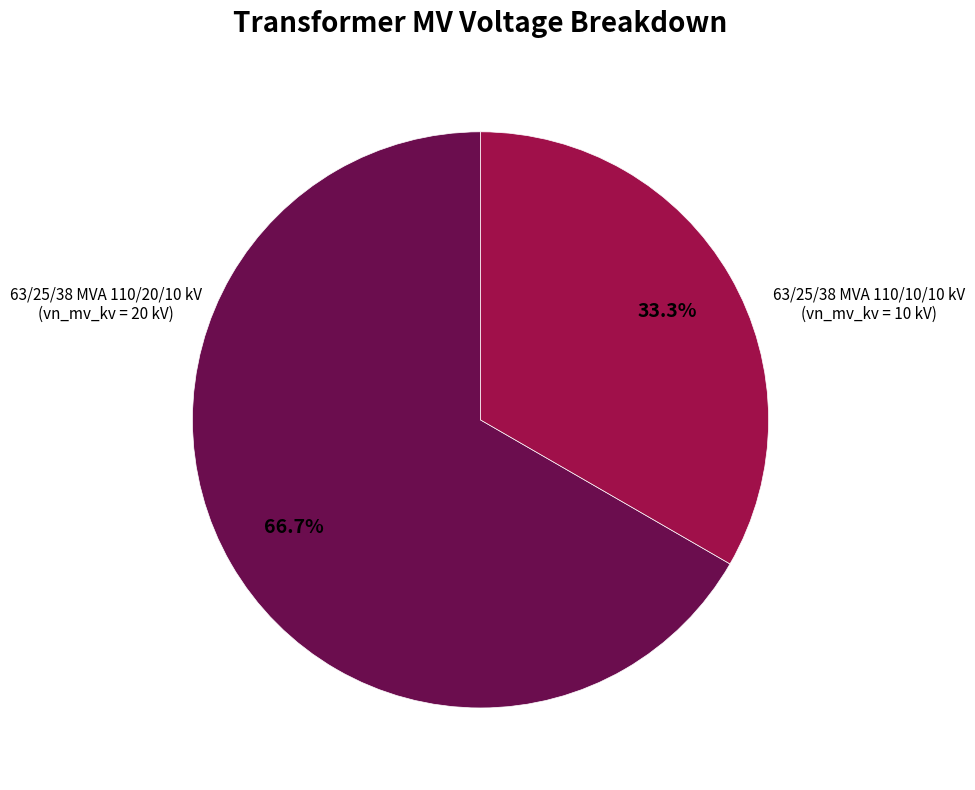

Does any single category account for the majority?

Yes